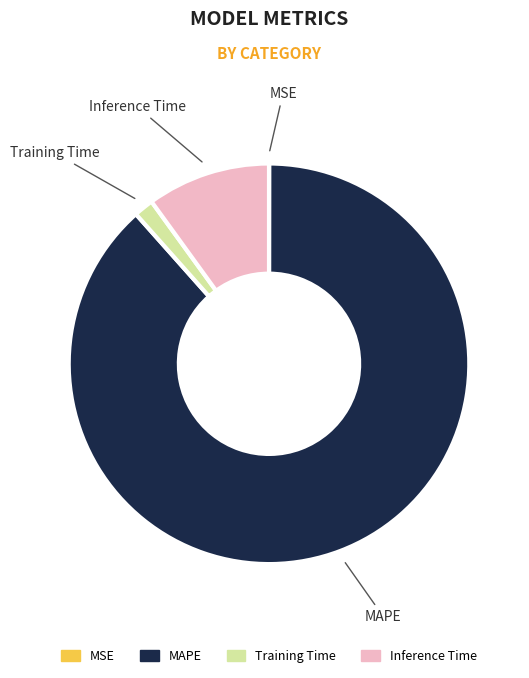

Is there any slice that represents more than half of the pie?

Yes